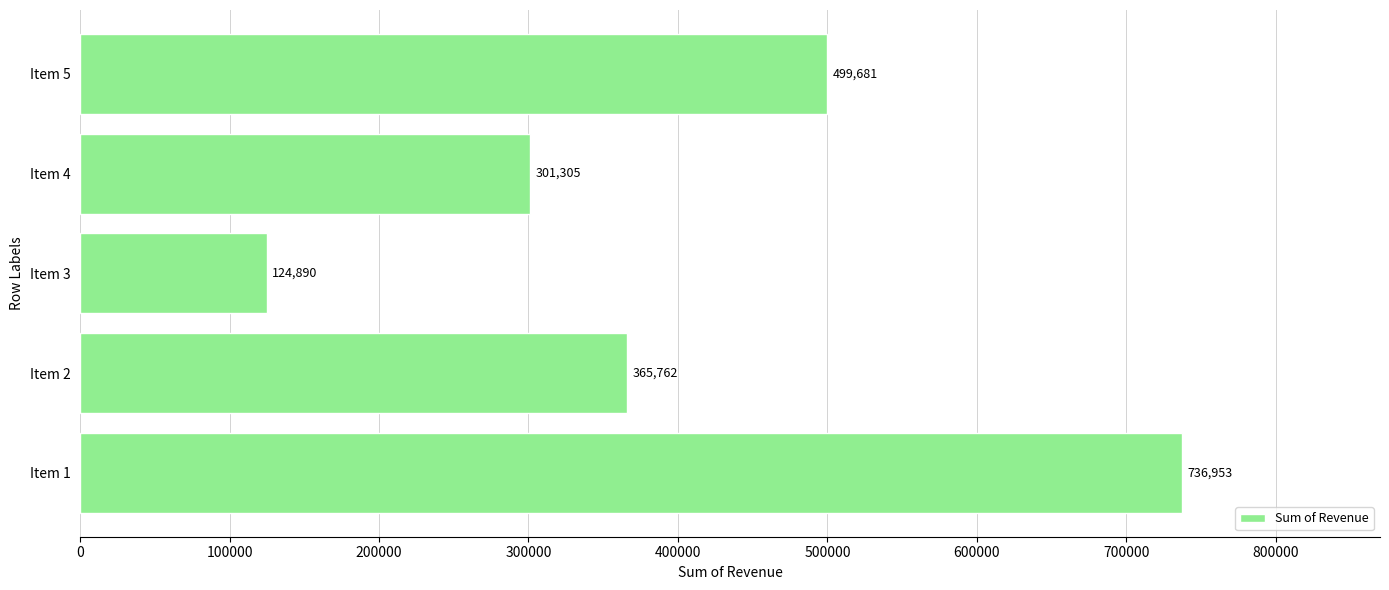

Reading top to bottom, list all the values displayed in this chart.

499681	301305	124890	365762	736953